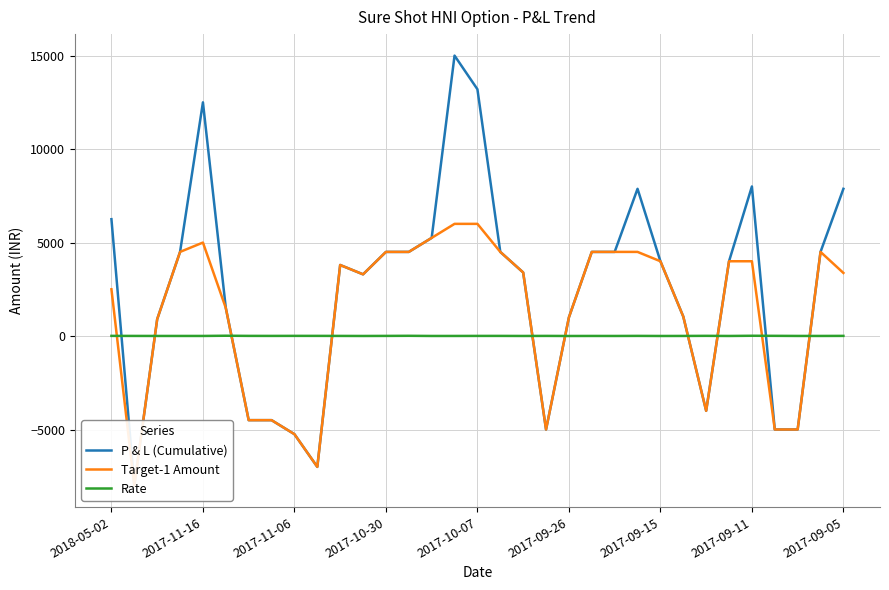

After their last crossing, which series has the higher values: Rate or P & L (Cumulative)?

P & L (Cumulative)